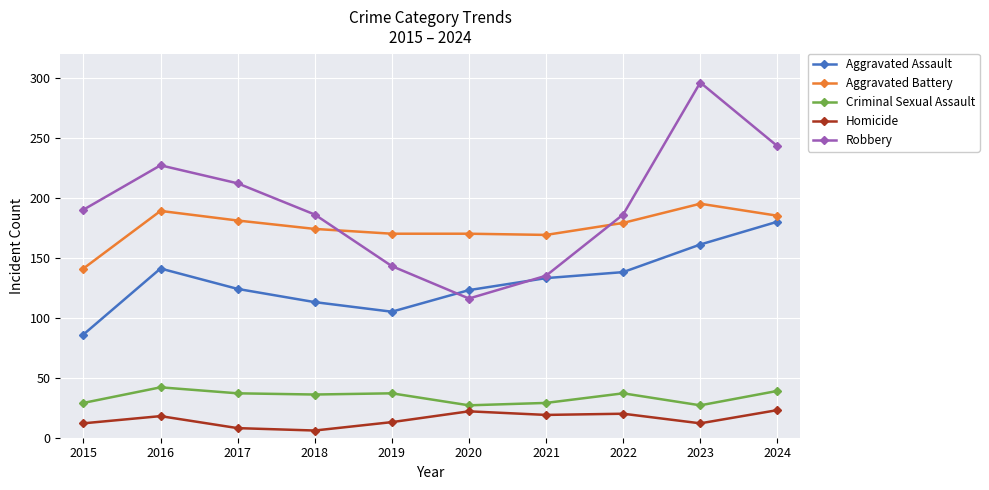

The value of Robbery at 2023 is 296. True or false?

True